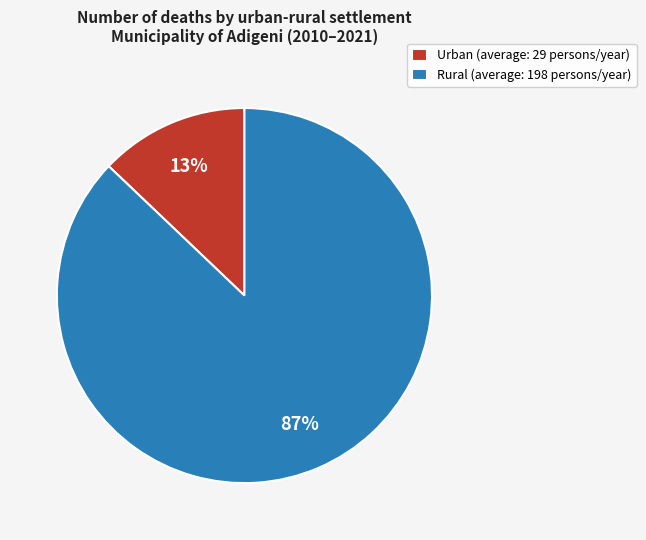

Combined, do Urban (average: 29 persons/year) and Rural (average: 198 persons/year) account for over 50%?

Yes